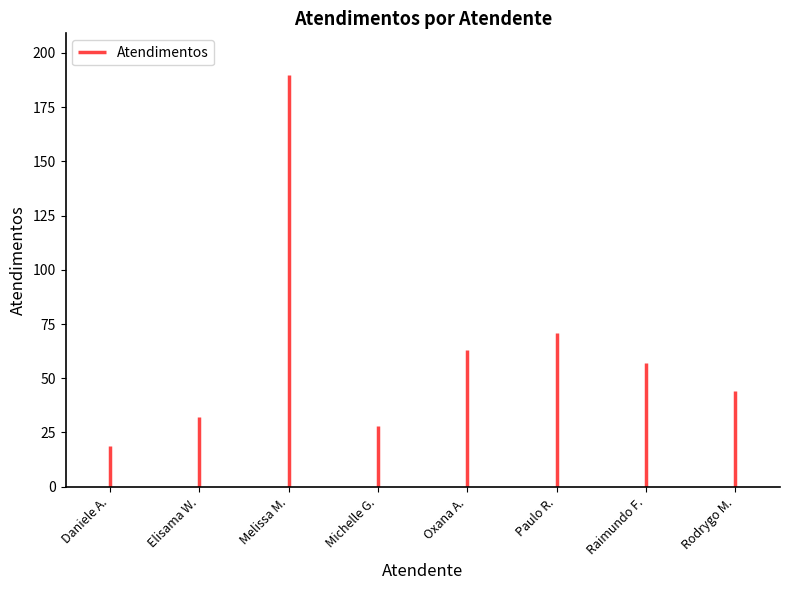

The value at Raimundo Francisco Taborda is 27. True or false?

False